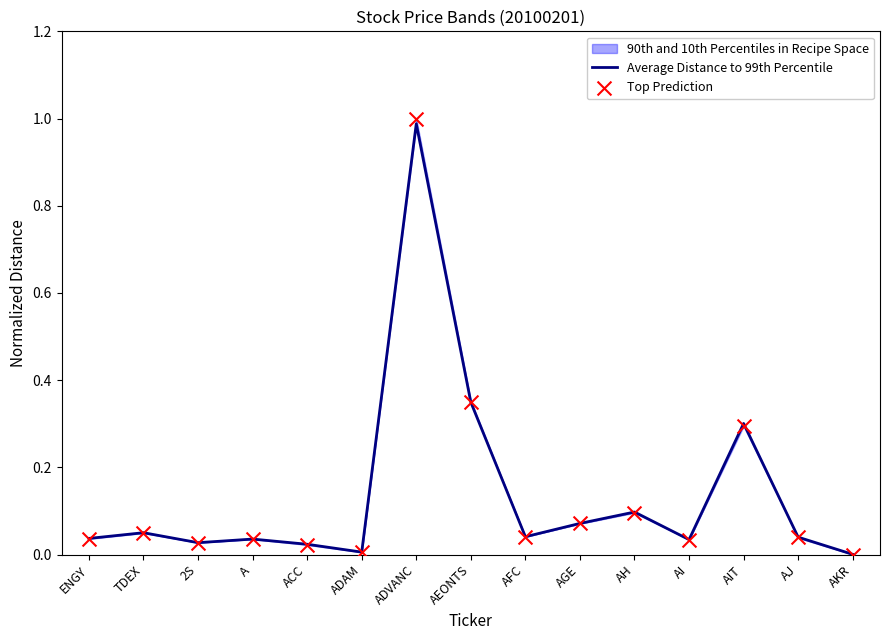

Which series has the largest total across all categories?

Top Prediction